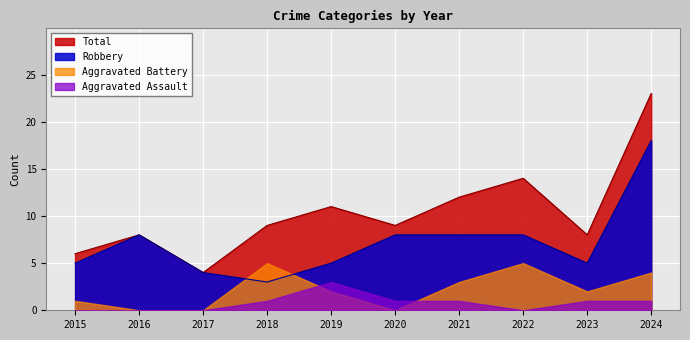

True or false: Aggravated Assault and Robbery cross at least once.

False